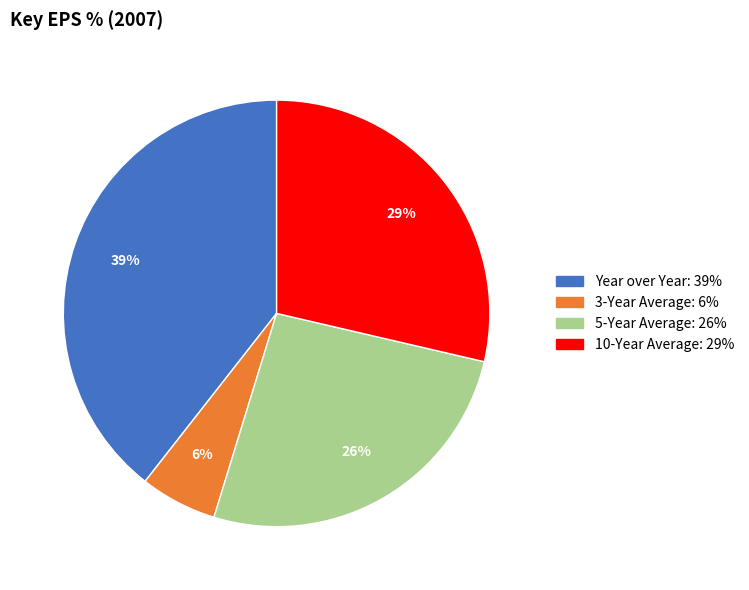

To the nearest percent, what is the average slice percentage?

25%